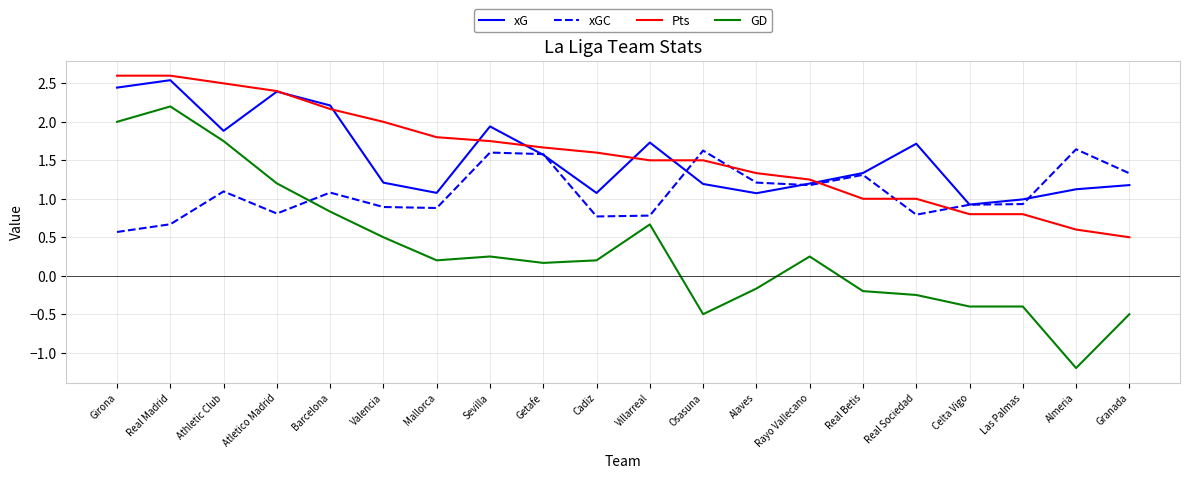

True or false: GD and xG cross at least once.

False